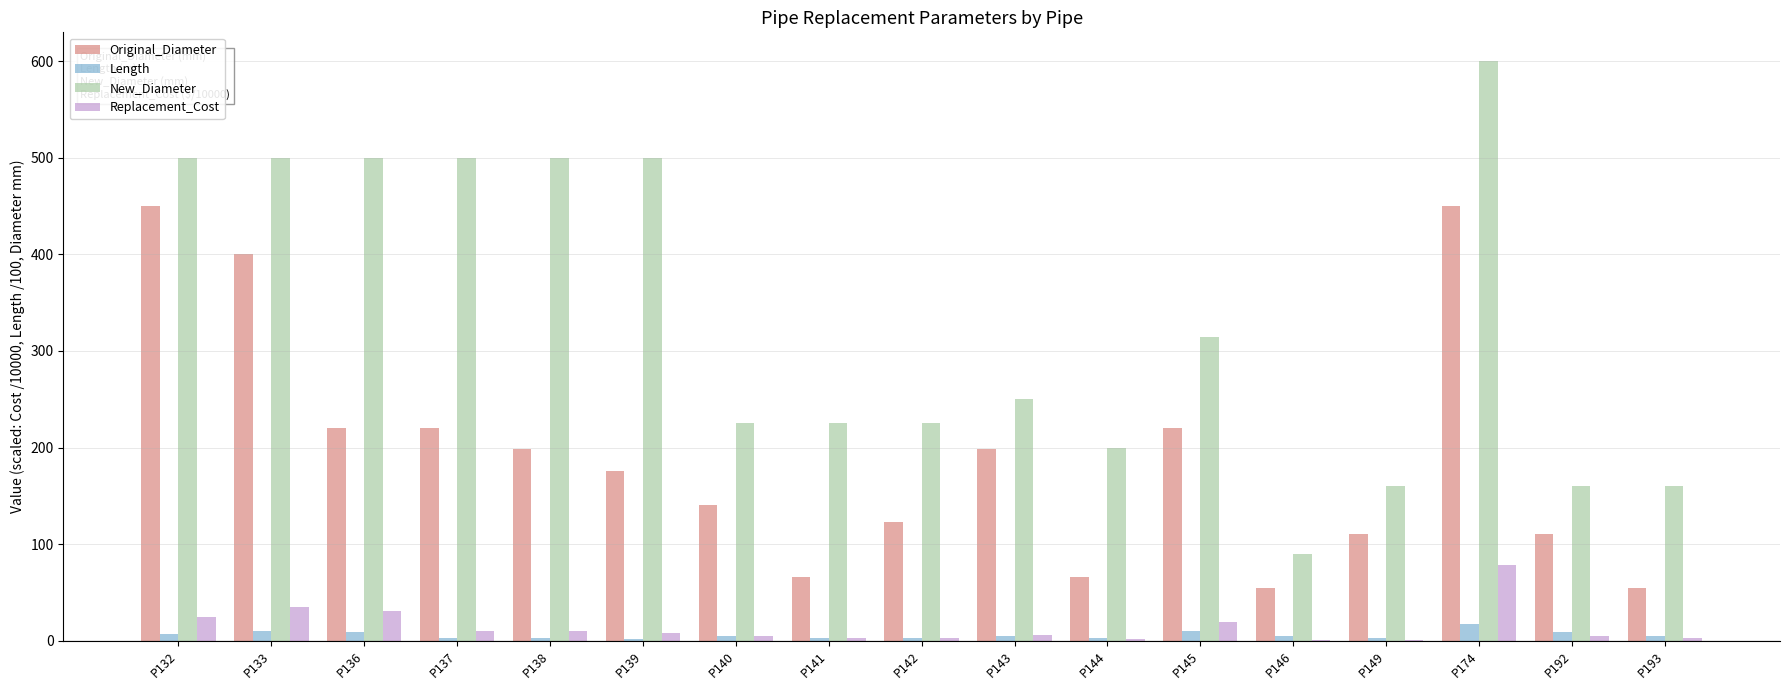

How many data points in Original_Diameter are above 176?

9